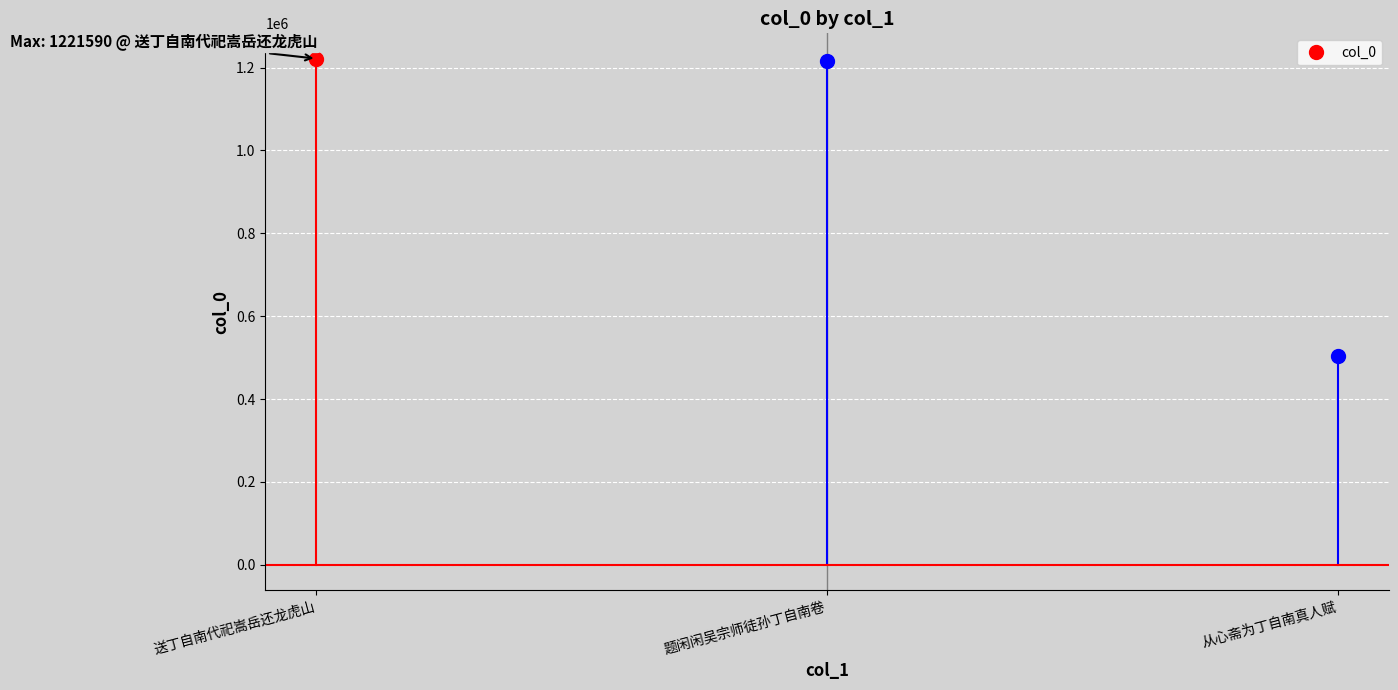

Reading right to left, what are all the values shown in this chart?

从心斋为丁自南真人赋=505055	题闲闲吴宗师徒孙丁自南卷=1216930	送丁自南代祀嵩岳还龙虎山=1221590